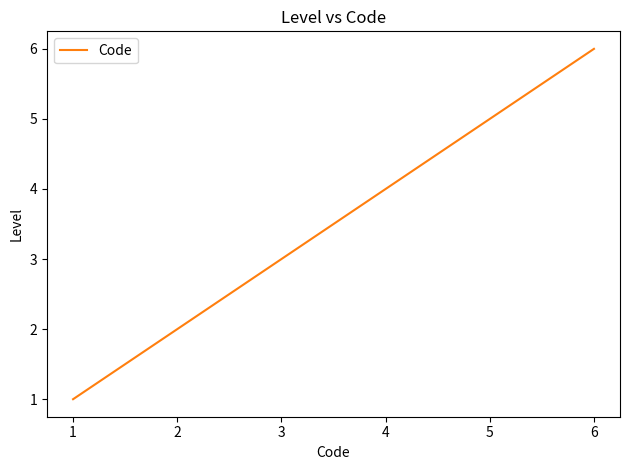

Reading left to right, what are all the values shown in this chart?

1	2	3	4	5	6